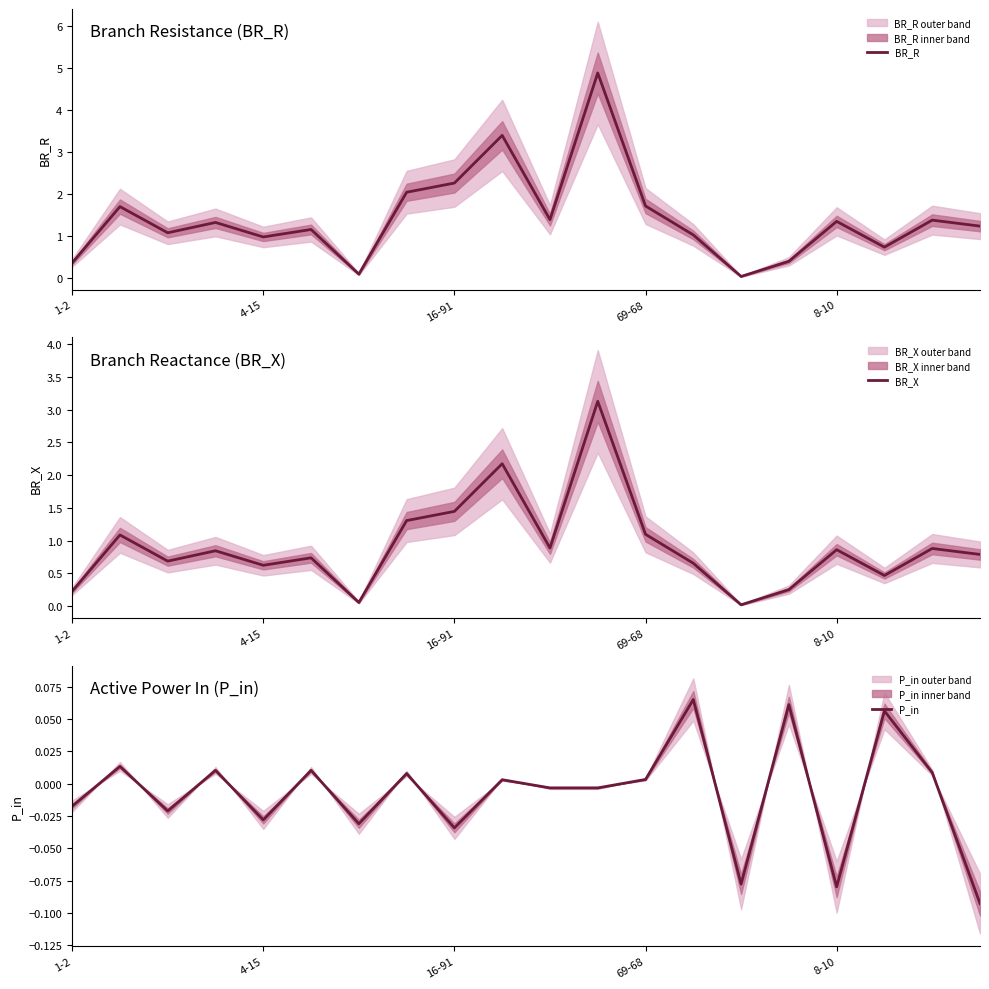

What is the sum of all BR_R values?

28.5